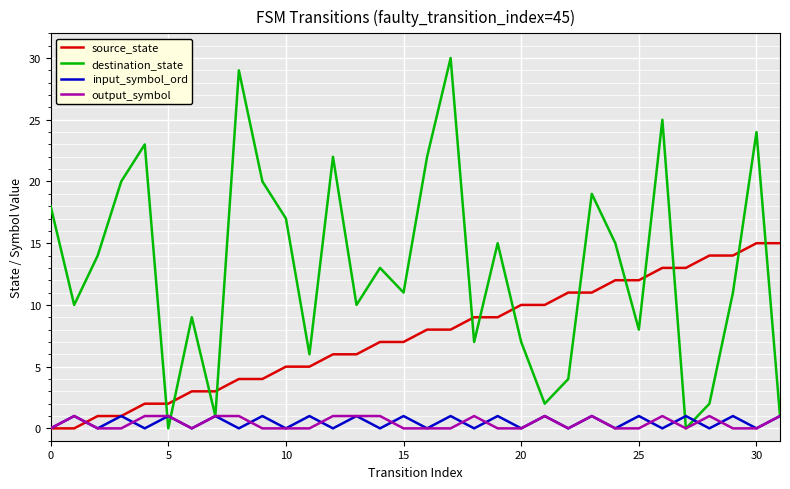

True or false: destination_state and source_state intersect in this chart.

True